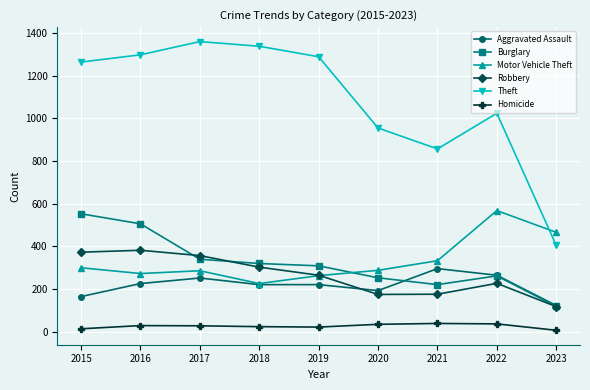

What is the lowest value of the Theft series?

404